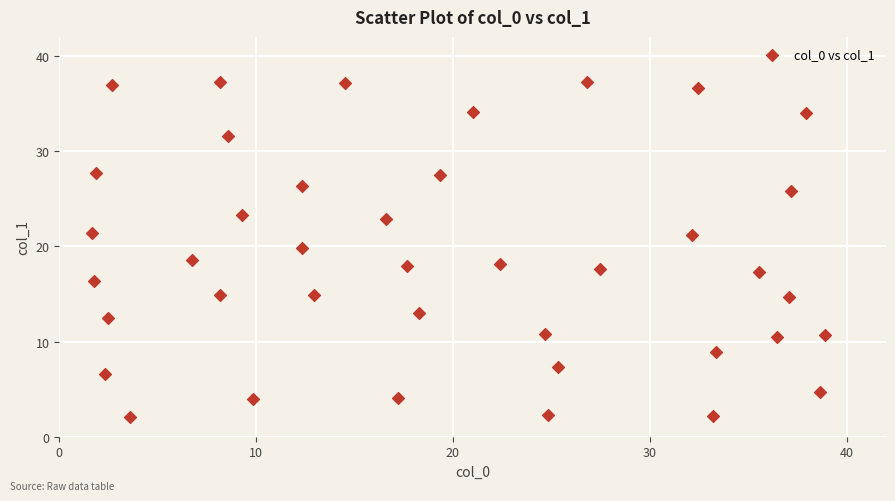

What is the range of Y values (max minus min)?

35.2